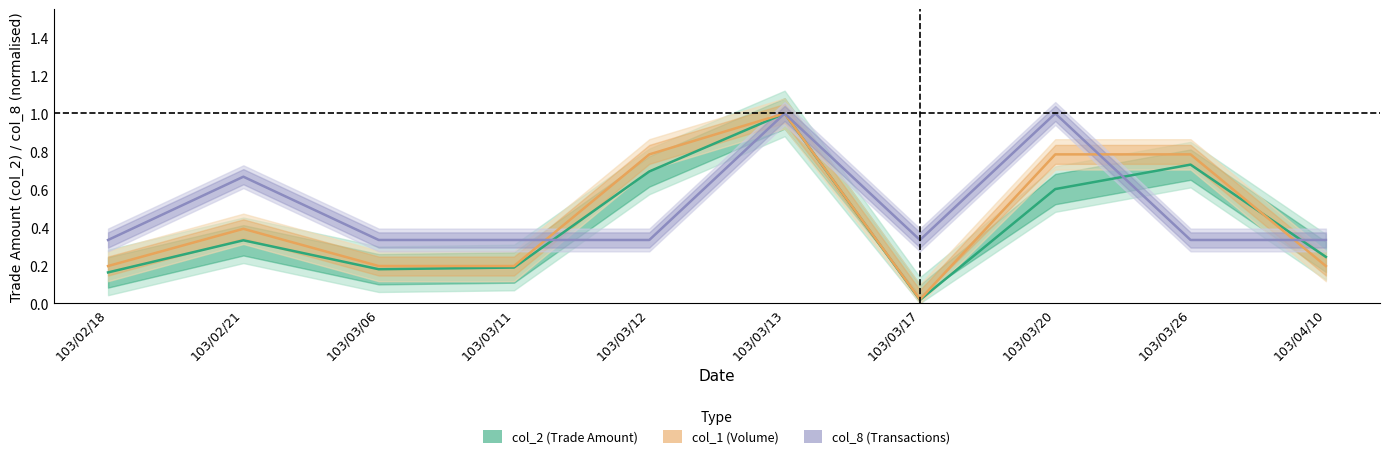

What is the label of the 1st point from the right?

103/04/10